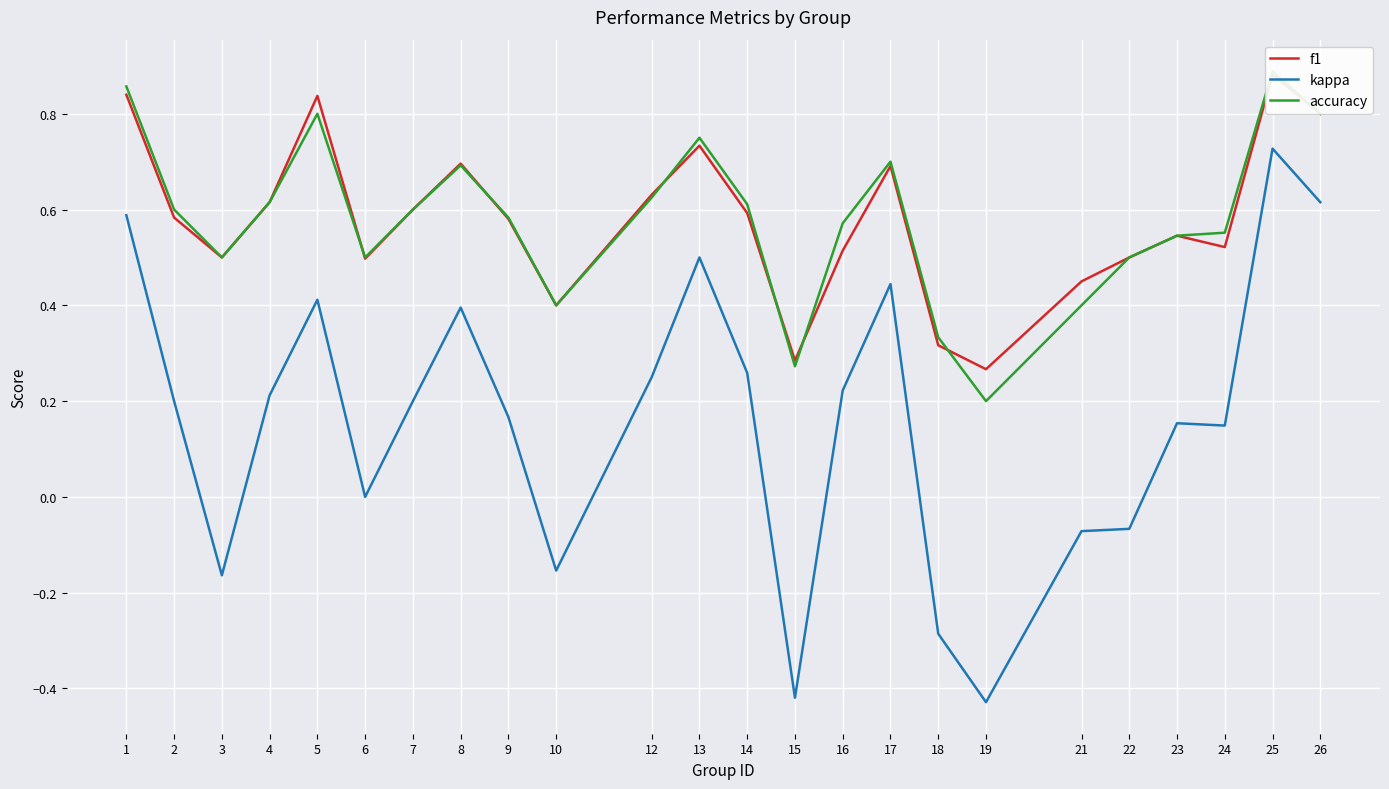

What is the difference between the maximum and minimum values in the accuracy series?

0.7